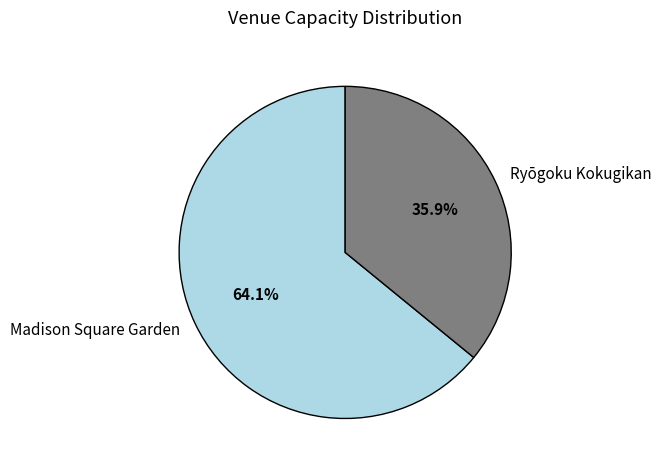

To the nearest percent, what is the difference between the Ryōgoku Kokugikan and Madison Square Garden slice percentages?

28%